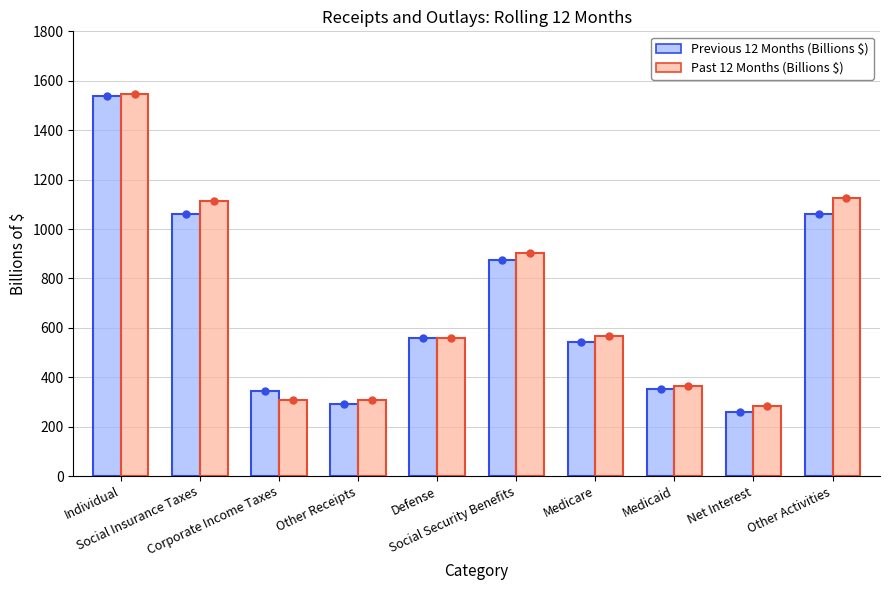

List the series in order of their overall mean, lowest first.

Previous 12 Months (Billions $), Past 12 Months (Billions $)